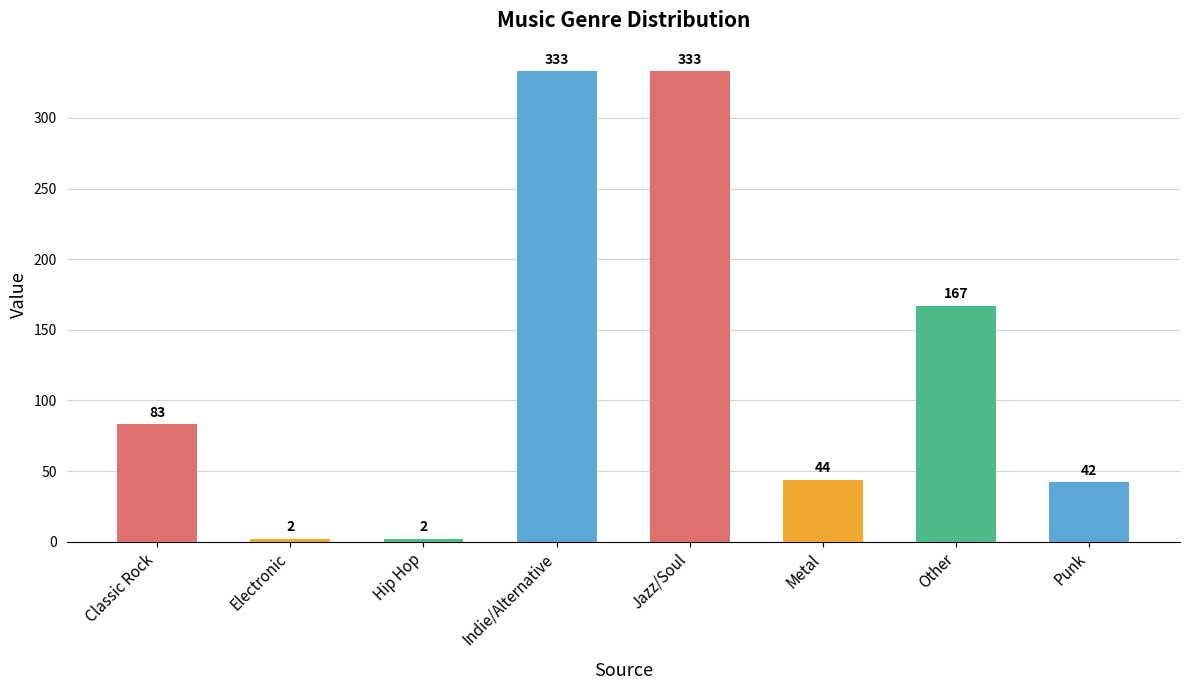

The chart shows a value of 202 at Indie/Alternative. True or false?

False